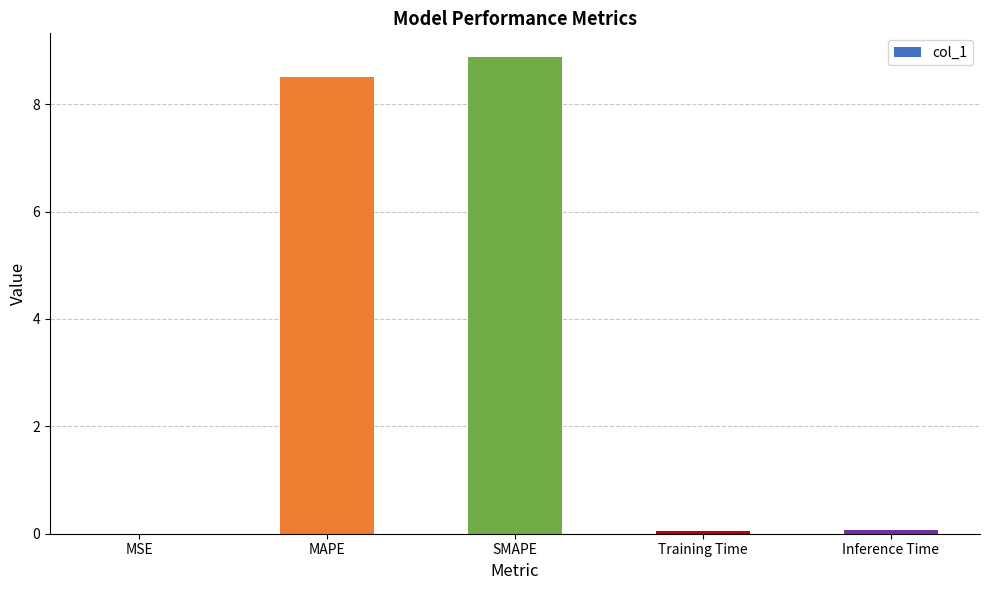

True or false: the data shows 8.5 at MAPE.

True